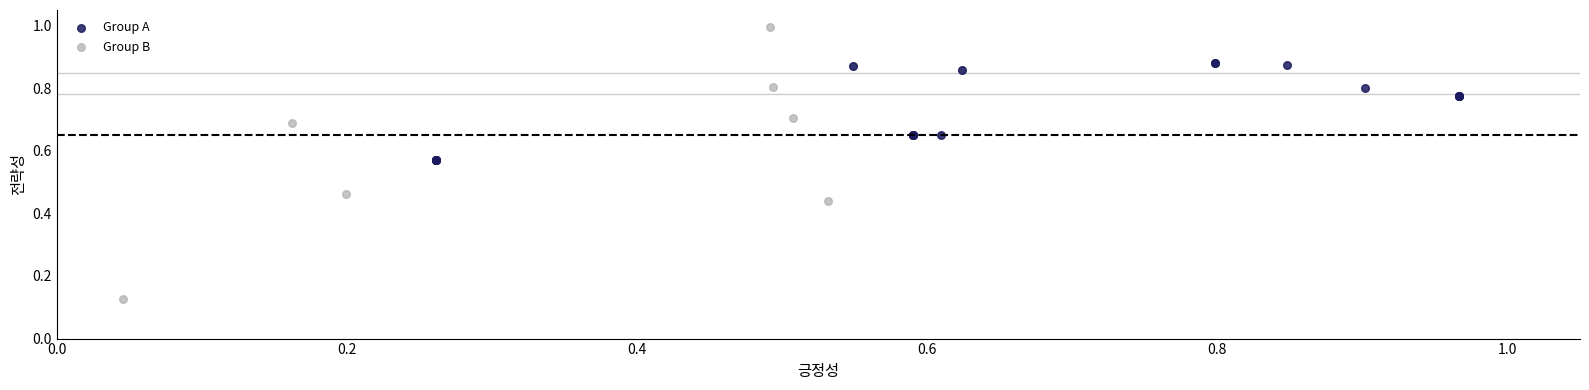

Which series reaches the maximum Y coordinate?

Group B